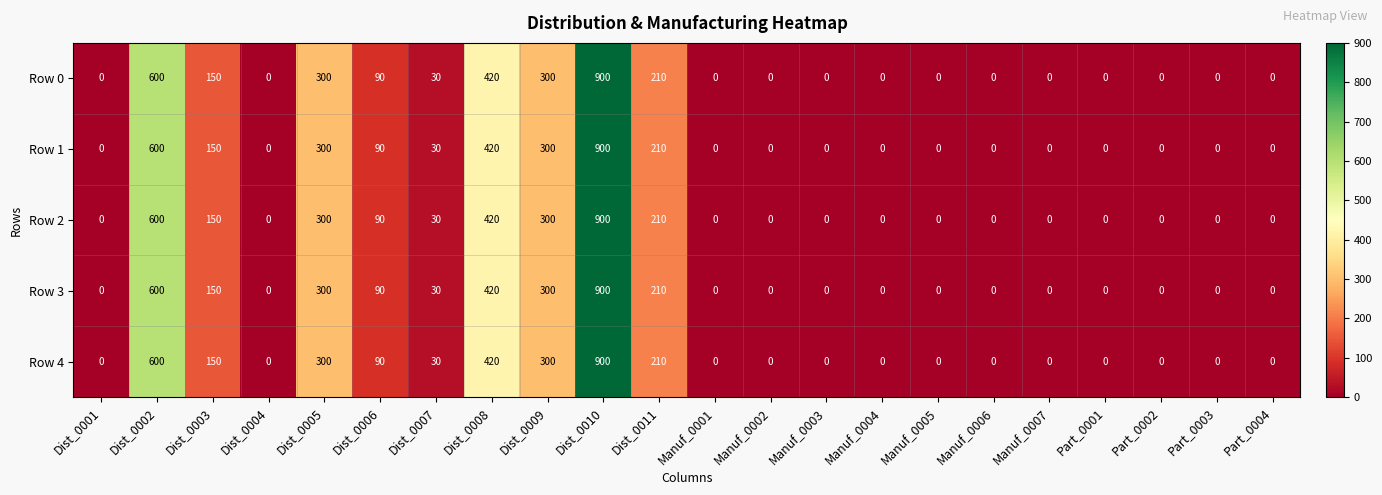

How many values in the Row 4 series exceed 0?

9